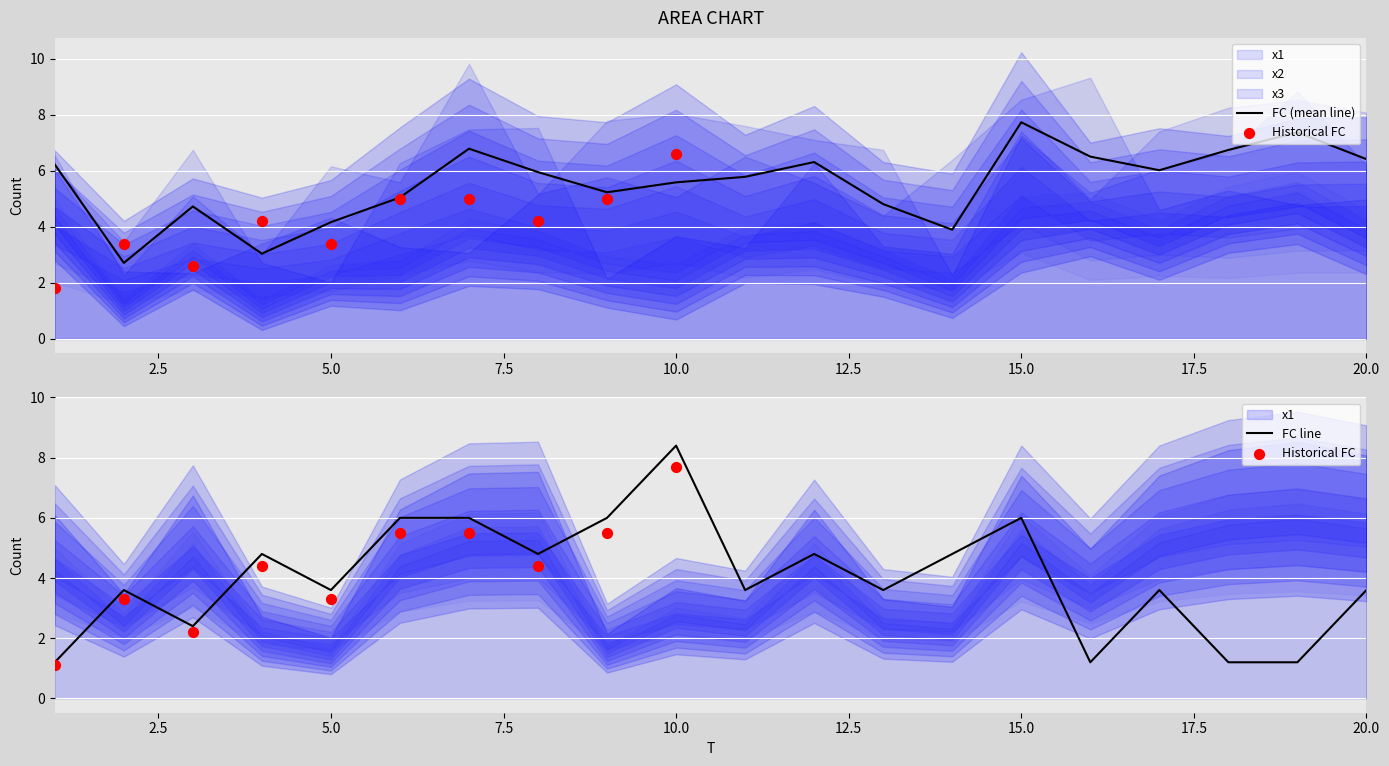

What is the lowest value of the FC (mean line) series?

2.7